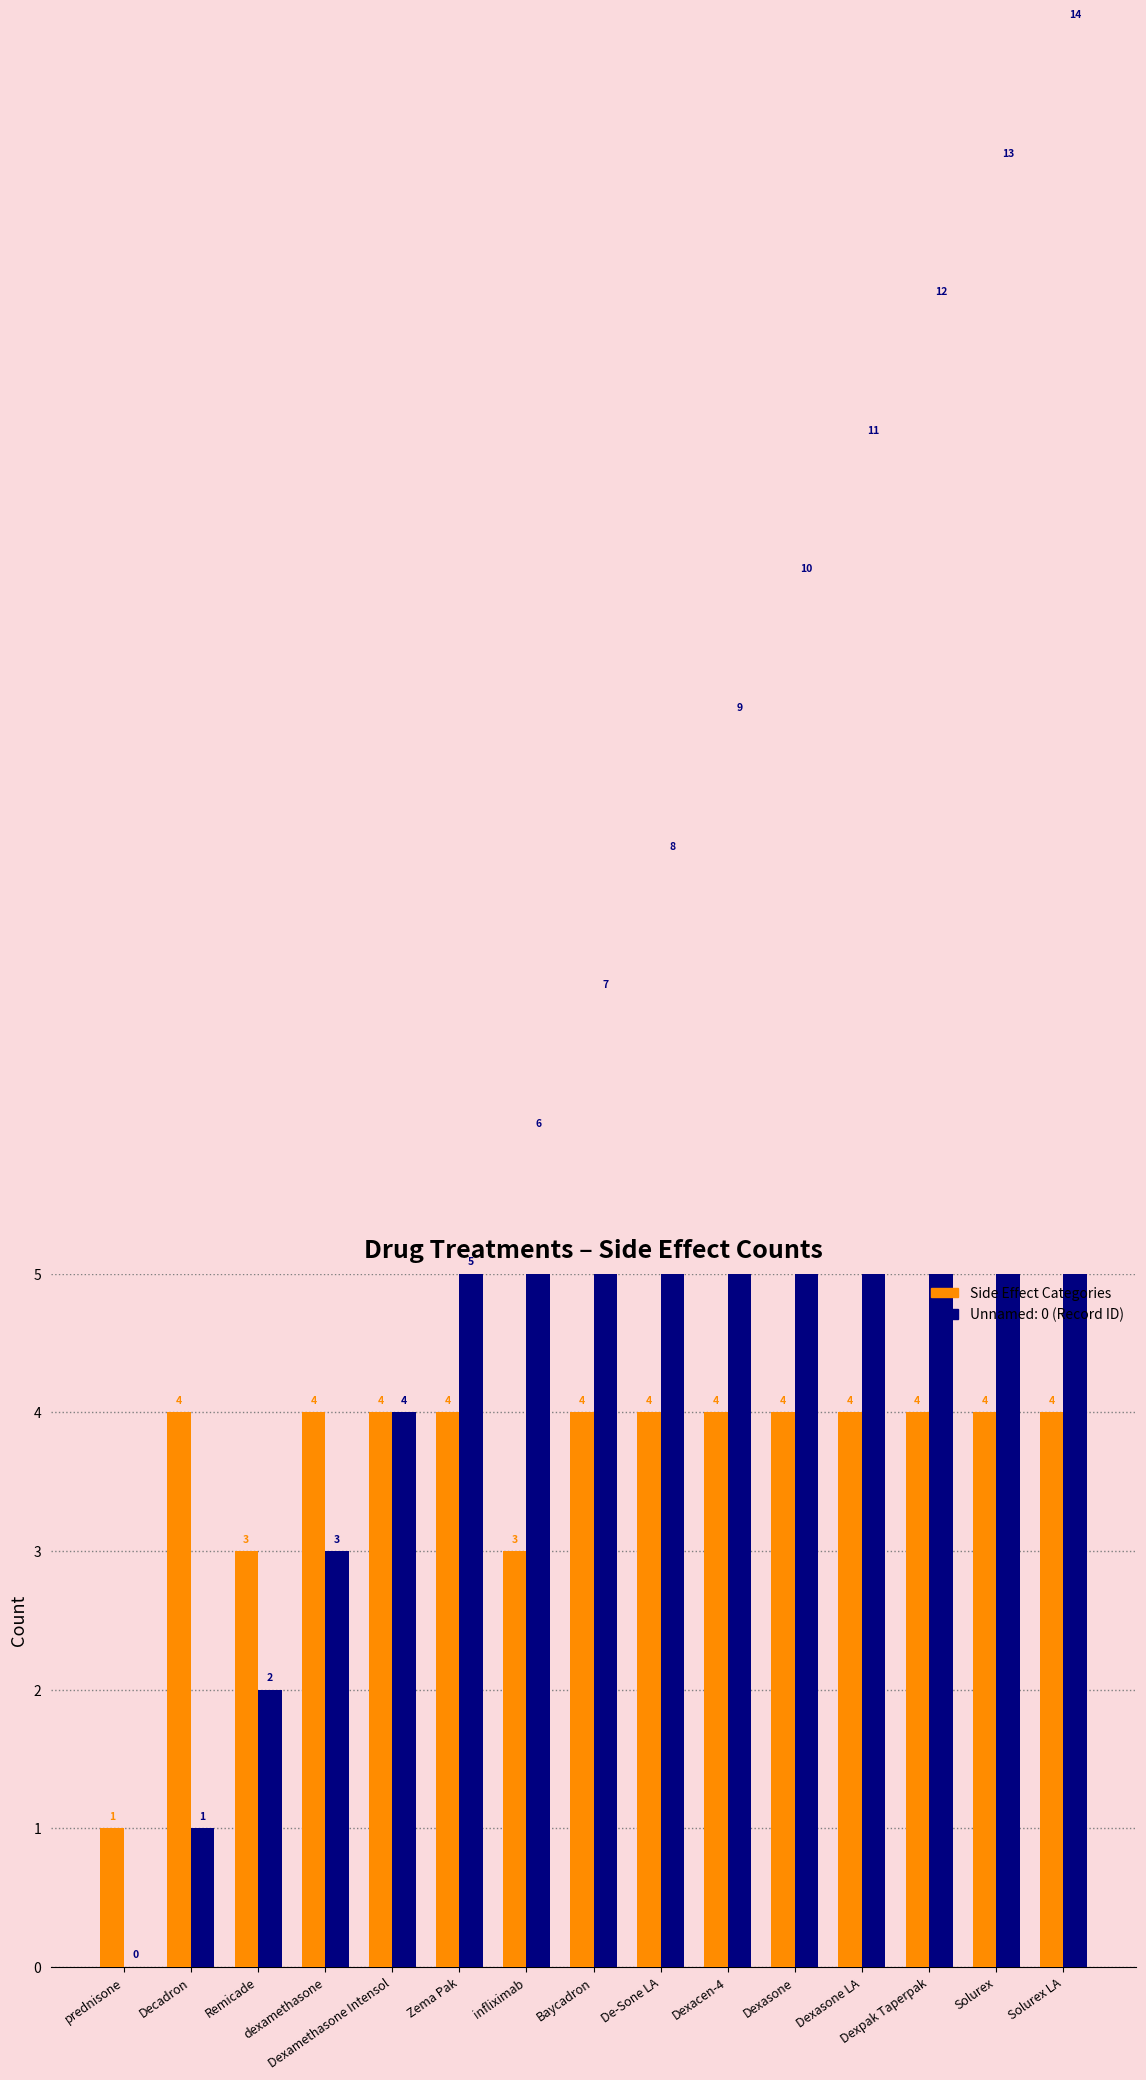

How many data points does each series have?

15